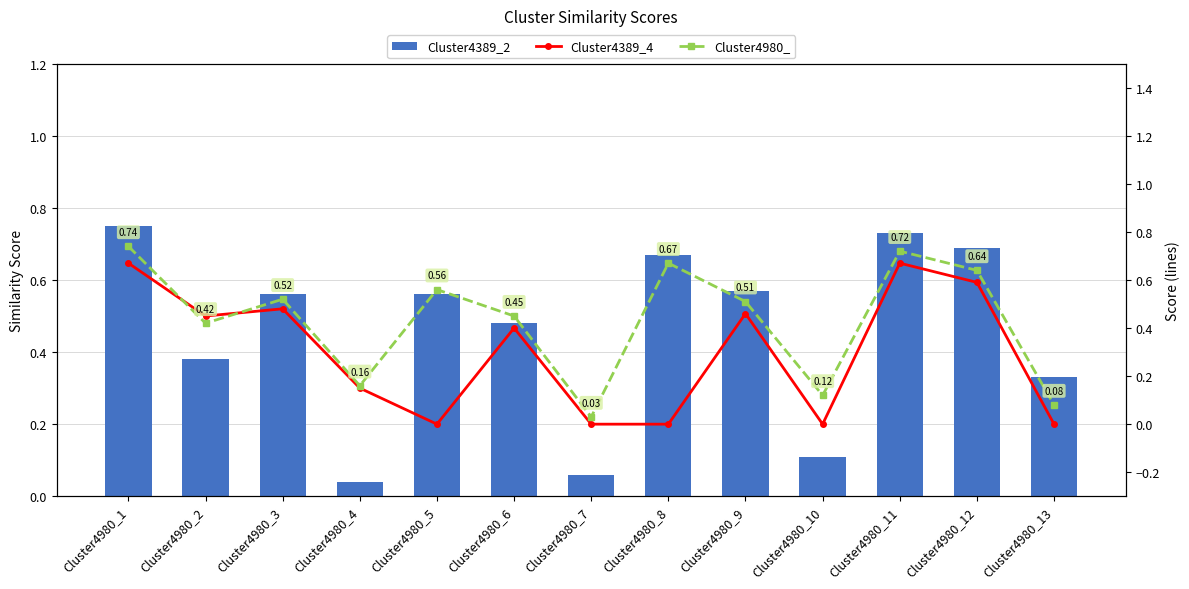

Where is Cluster4389_4 nearest to the value 0?

Cluster4980_5